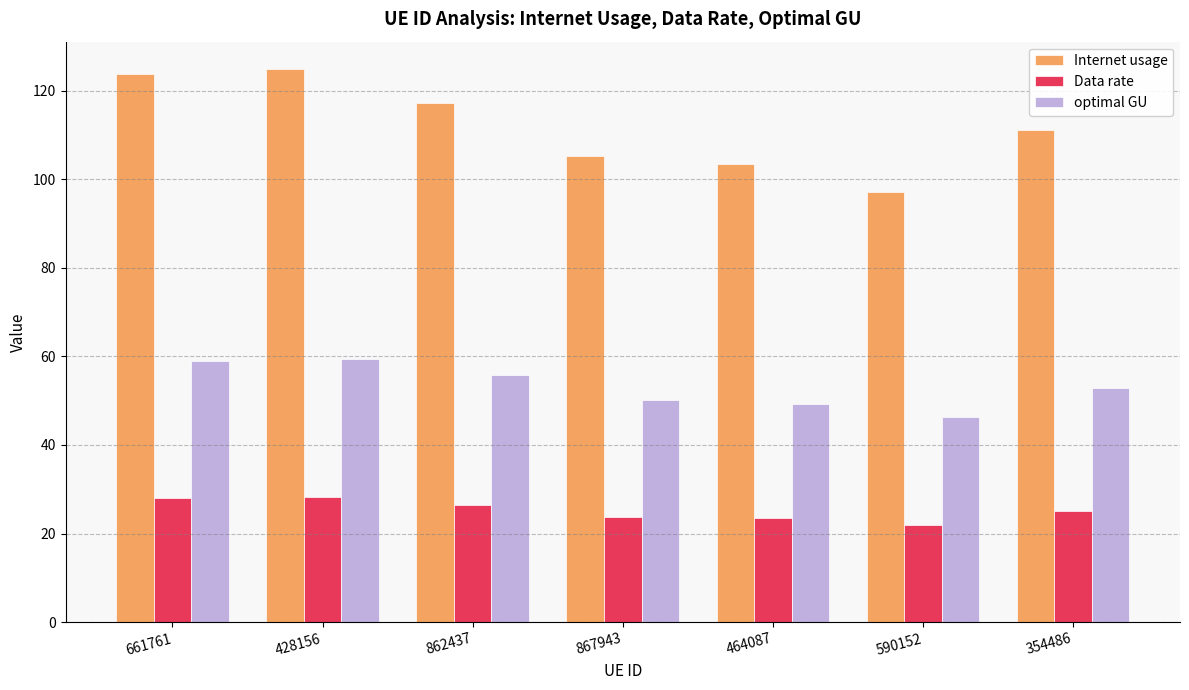

Which series has the largest total across all categories?

Internet usage